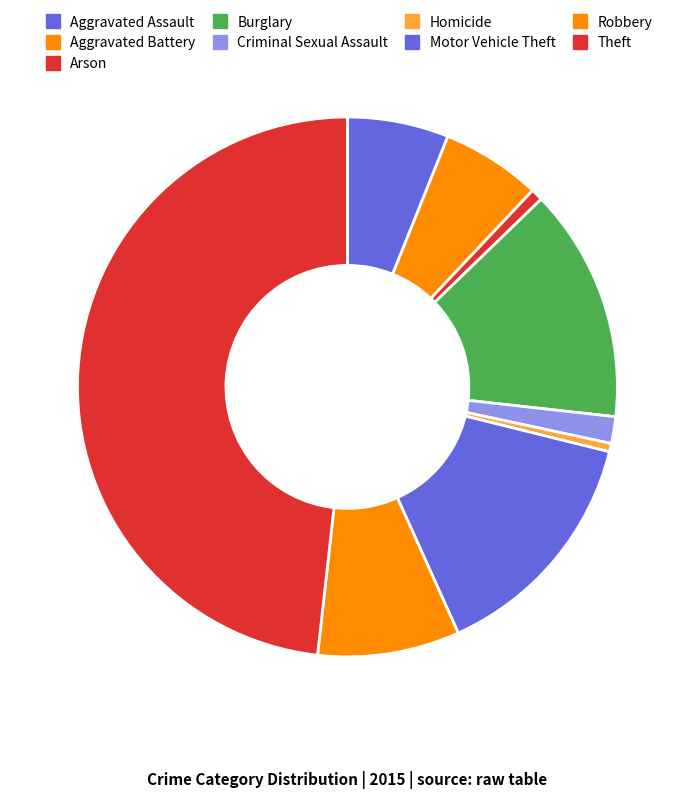

The Theft slice represents 61% of the pie. True or false?

False